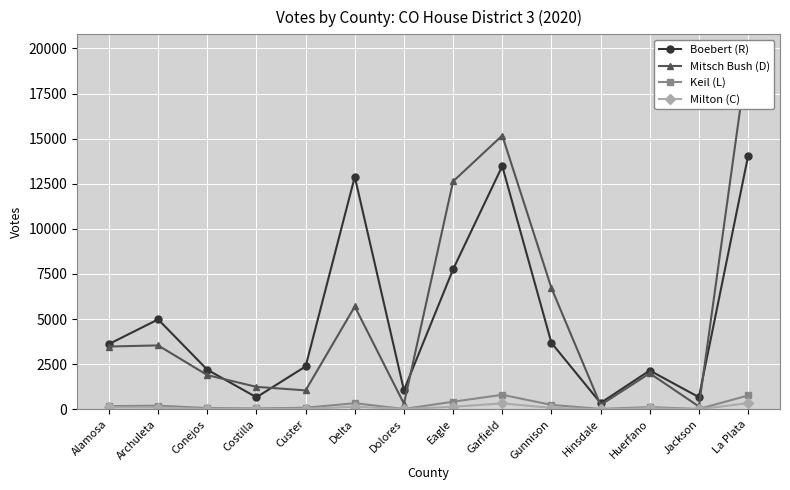

What is the label of the 11th point from the left?

Hinsdale